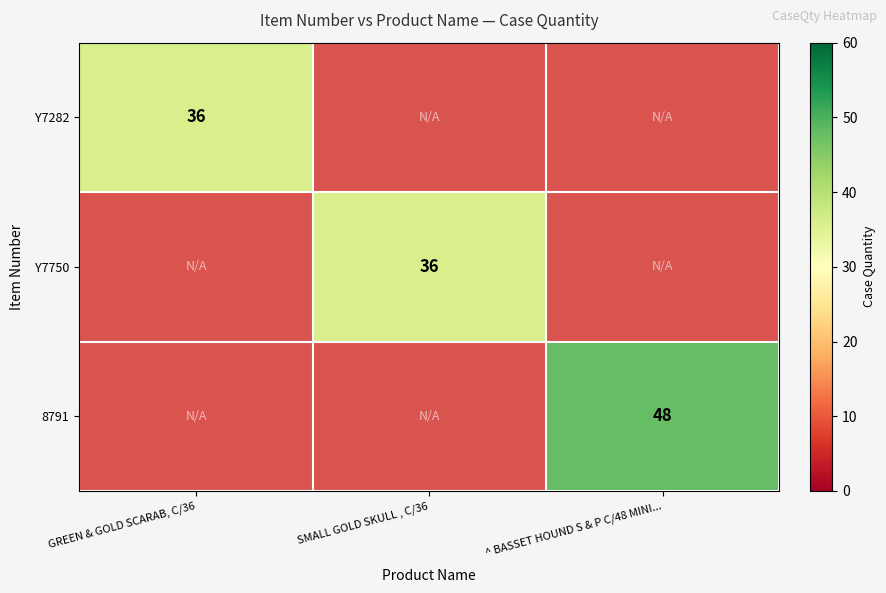

The 8791 series shows 48 at ^ BASSET HOUND S & P C/48 MINI.... True or false?

True